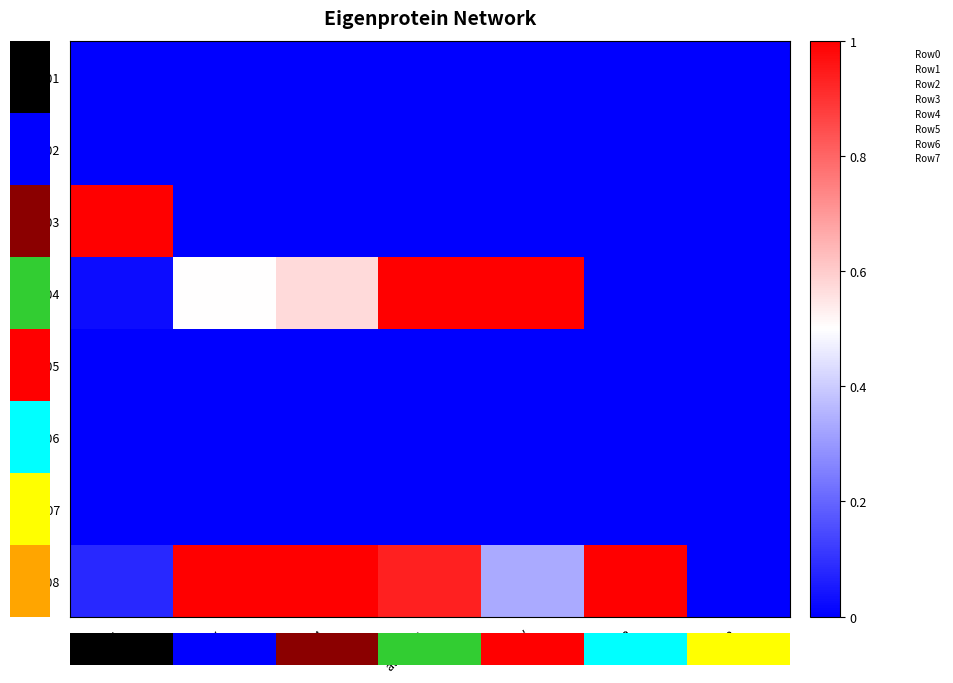

Which series has the widest spread of values?

S03